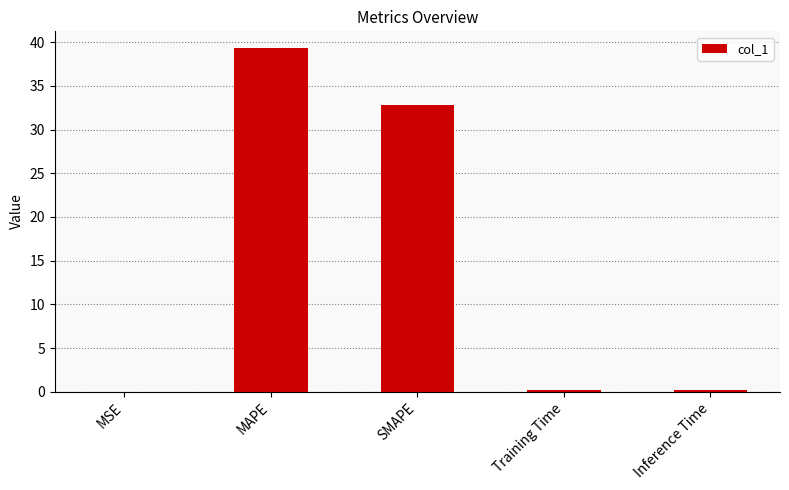

At which label is the value closest to 19?

SMAPE